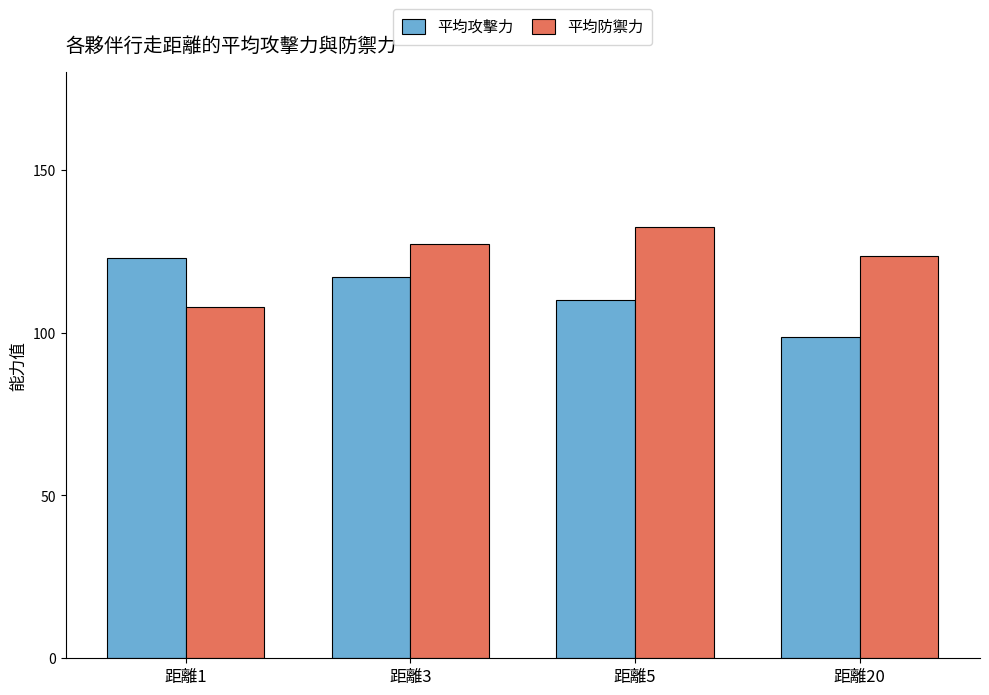

What is the spread (max minus min) of values at 距離5?

22.4